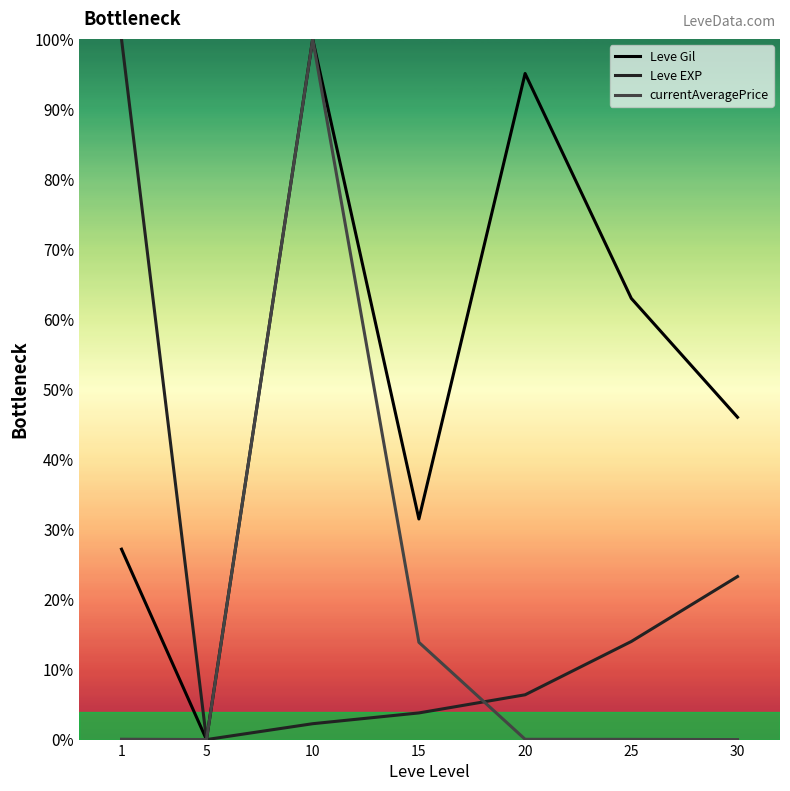

List the labels in order of Leve Gil value, smallest first.

5, 1, 15, 30, 25, 20, 10